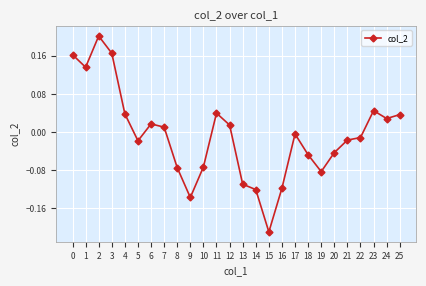

How many data points are less than 0?

14